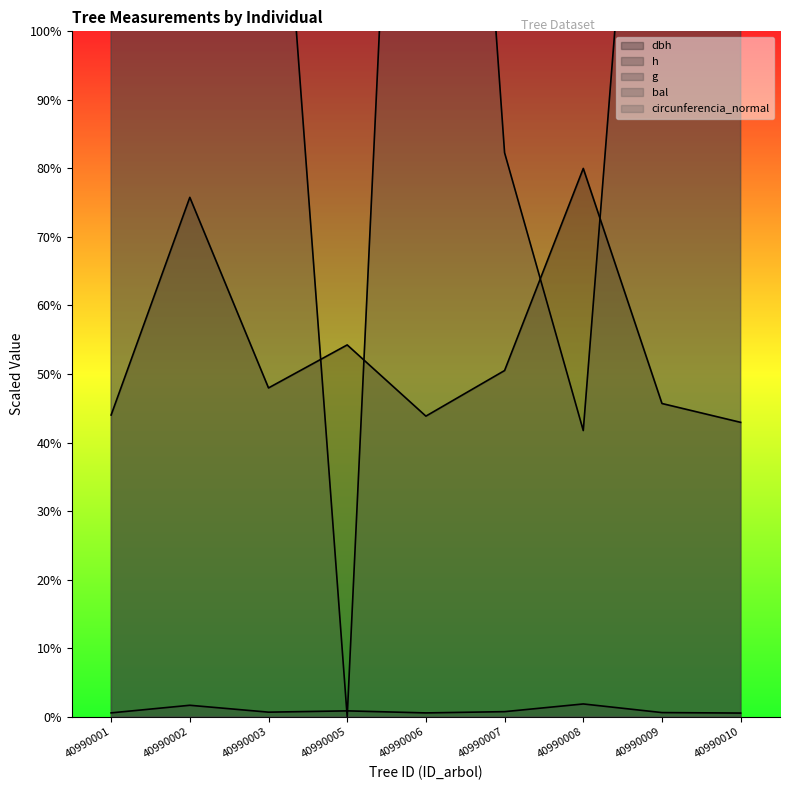

True or false: g and h intersect in this chart.

False